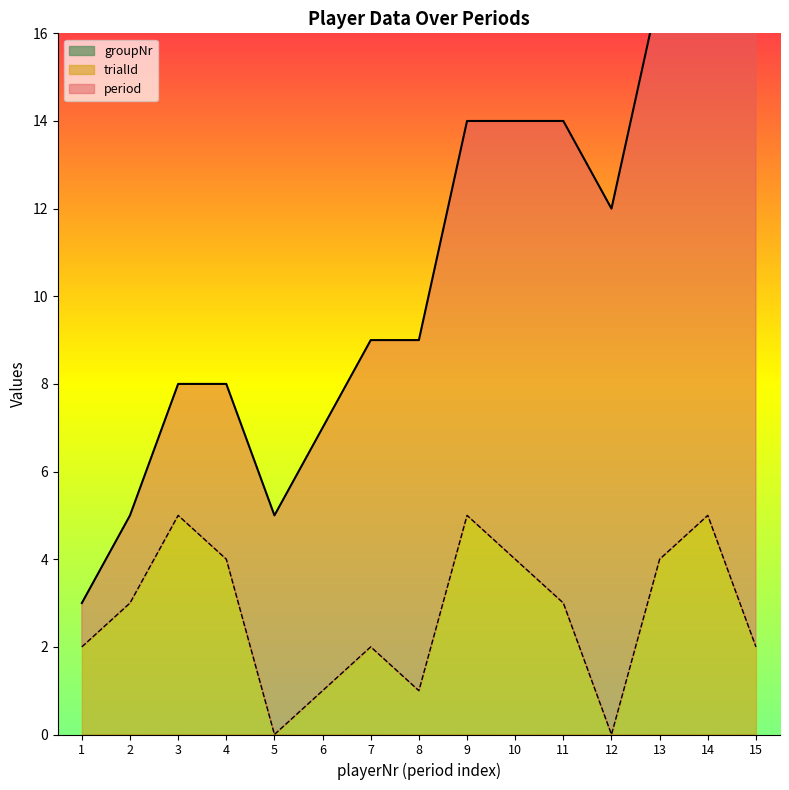

What is the value of the trialId point at the 13th from the left?

4